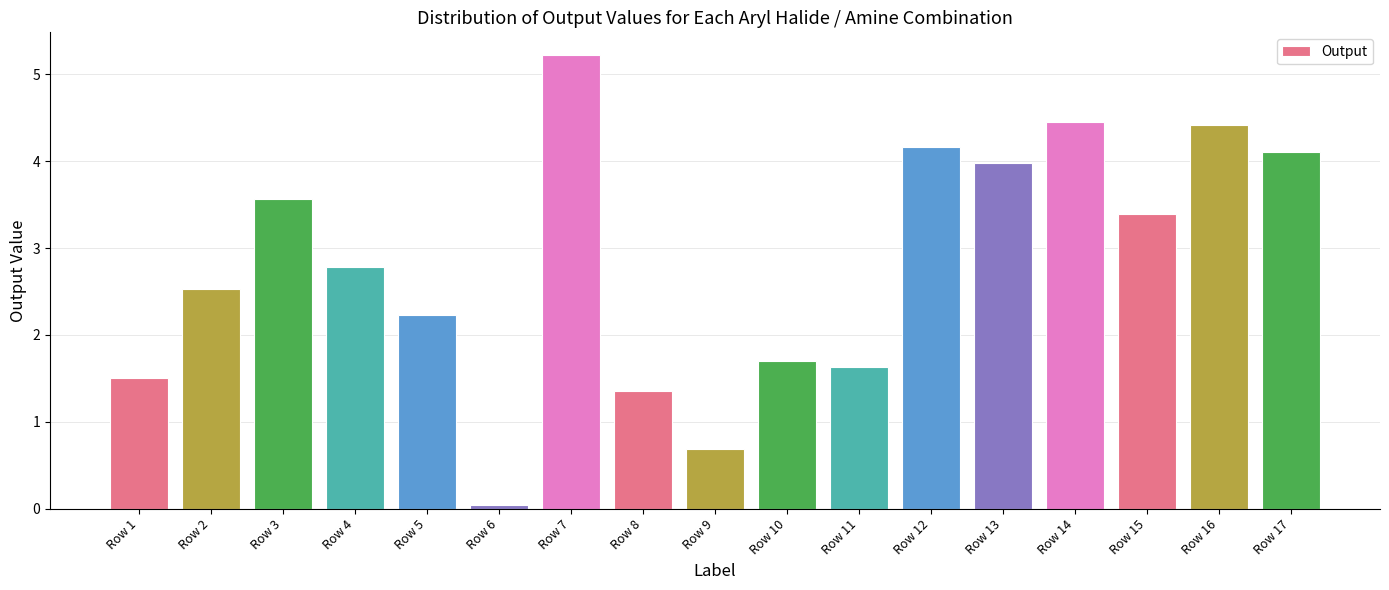

Where does the data first go above 2?

Row 2